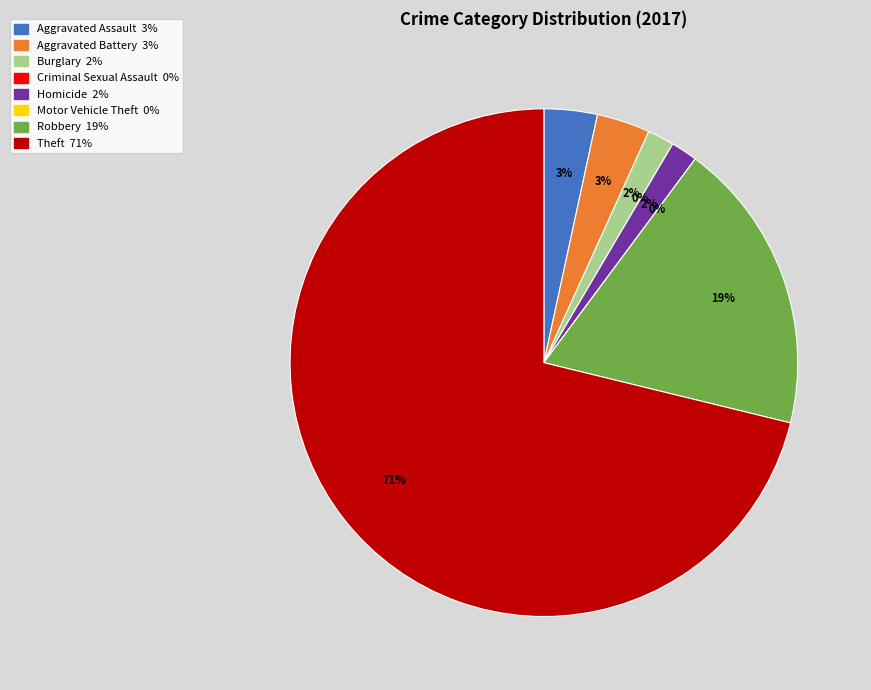

Rank the categories by value from lowest to highest.

Criminal Sexual Assault, Motor Vehicle Theft, Burglary, Homicide, Aggravated Assault, Aggravated Battery, Robbery, Theft